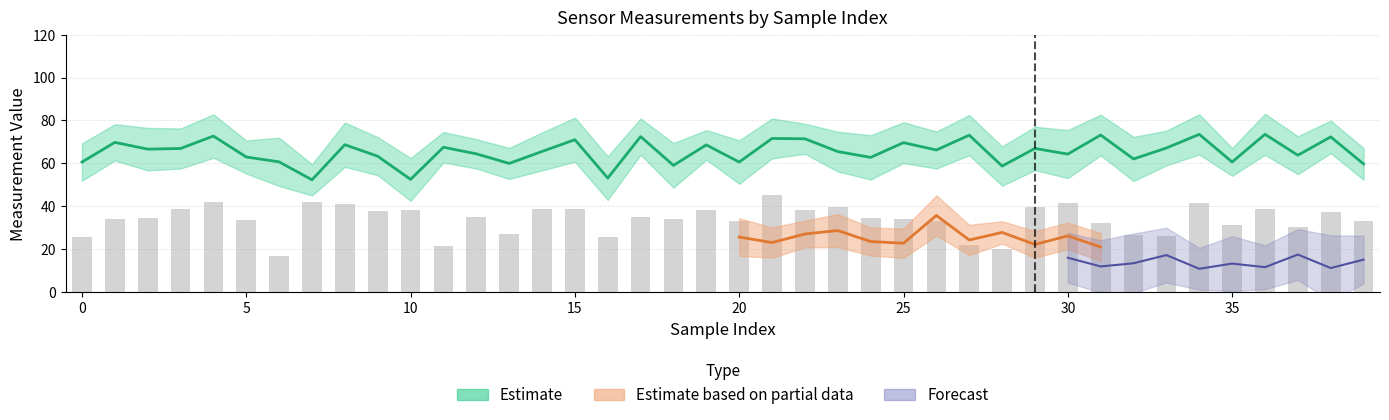

Which has a higher value, 32 or 17?

17